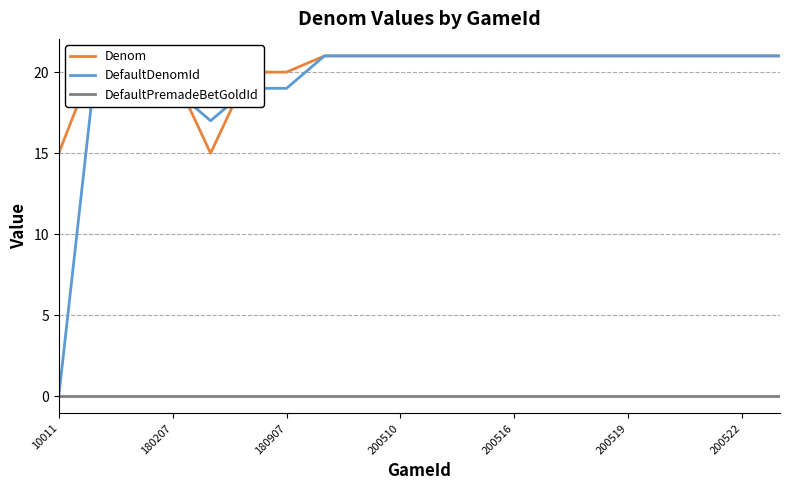

How many series are shown in this chart?

3